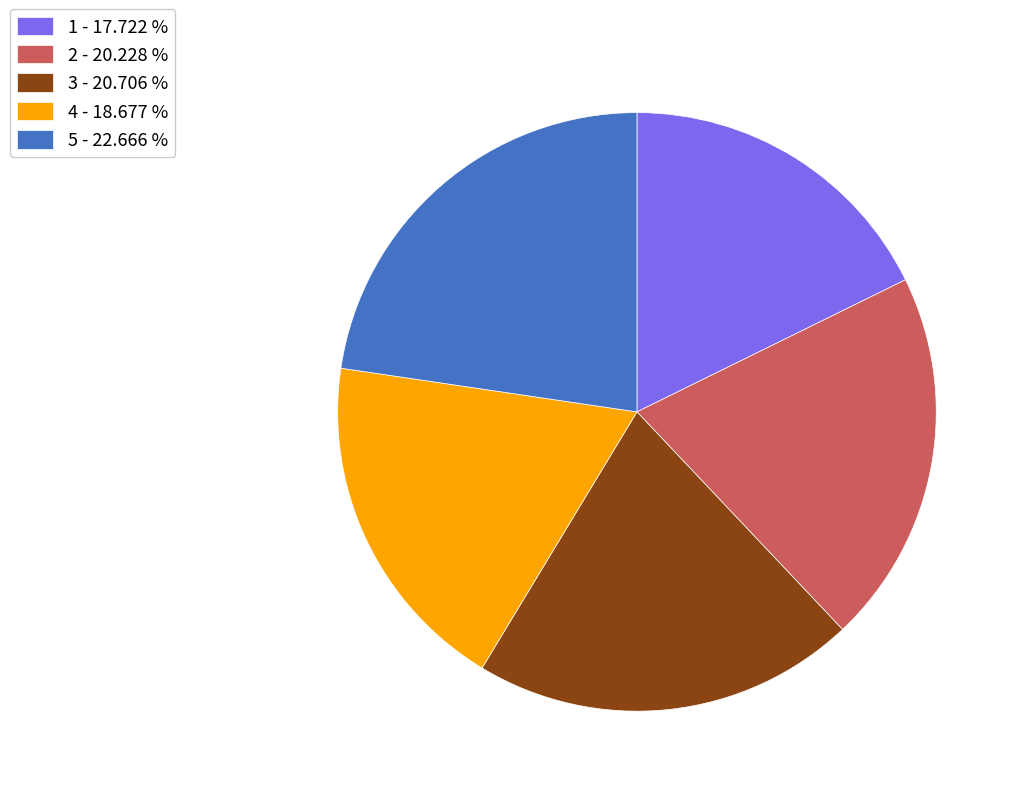

How many segments does this pie chart have?

5